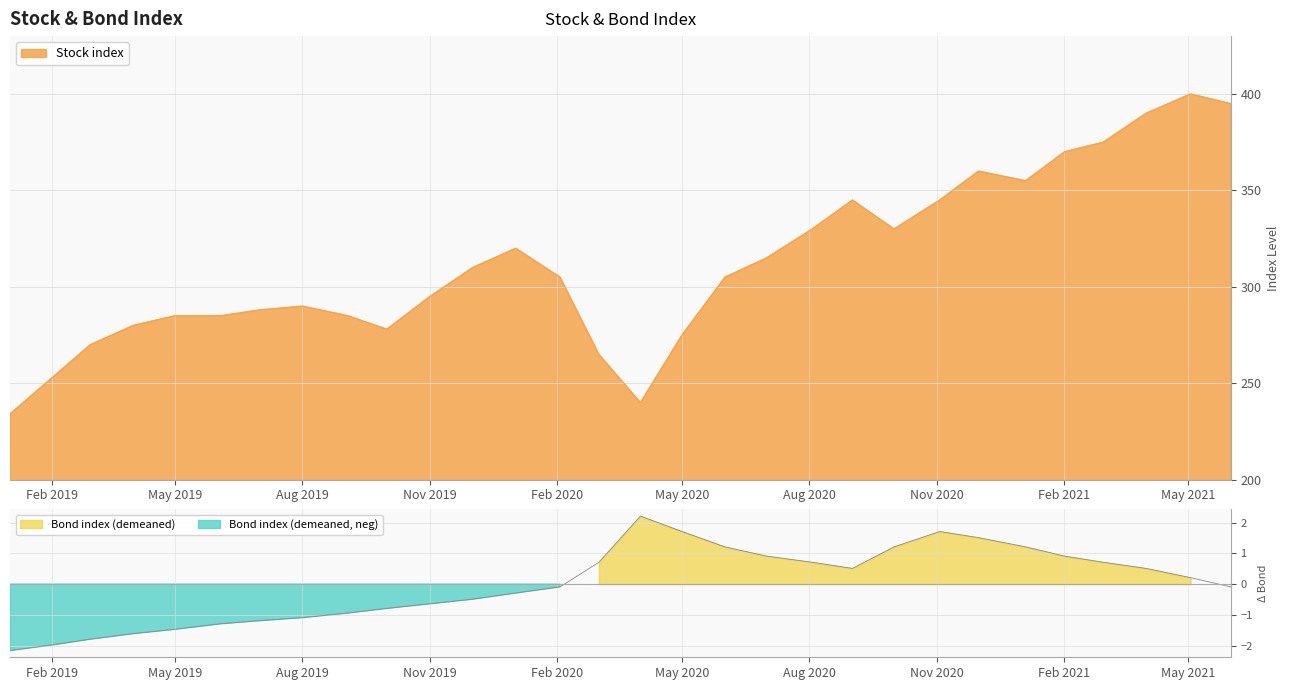

What is the minimum value for Stock index?

234.1